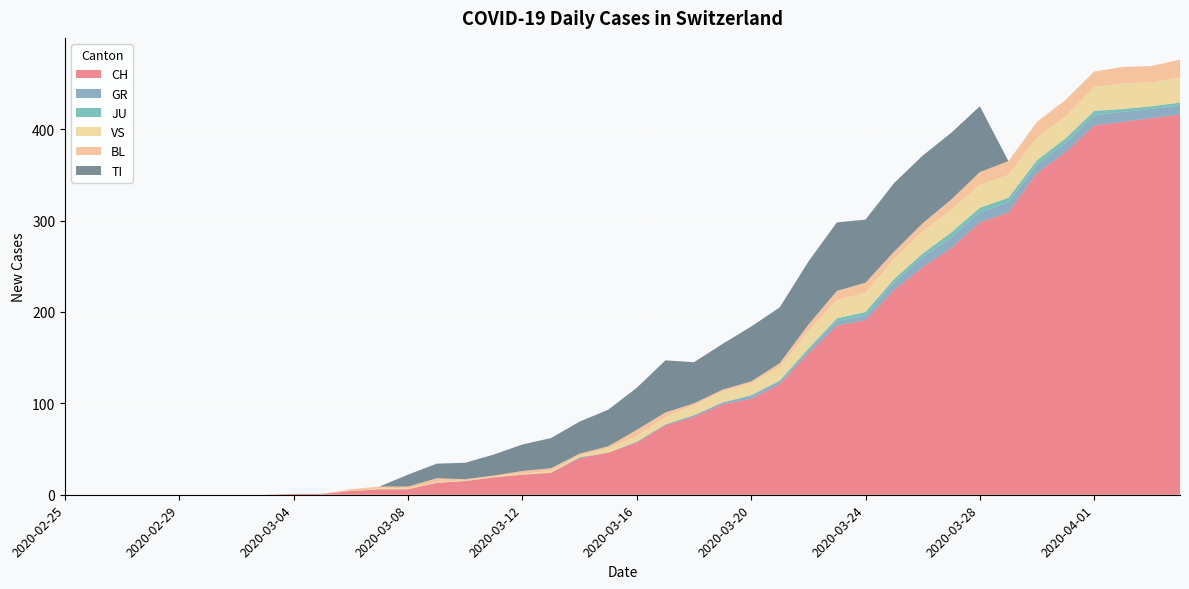

Reading left to right, transcribe all the data shown in this chart.

CH: 0	0	0	0	0	0	0	0	1	1	4	6	6	13	15	19	22	24	40	46	57	76	85	99	105	121	155	185	191	224	249	270	298	309	352	375	404	408	412	416
GR: 0	0	0	0	0	0	0	0	0	0	0	0	0	0	0	0	0	0	1	0	1	1	2	2	3	3	3	5	5	8	11	11	11	11	9	10	11	11	10	10
JU: 0	0	0	0	0	0	0	0	0	0	0	0	0	0	0	0	0	0	0	0	0	0	0	0	1	1	2	3	4	4	4	6	5	5	5	5	5	3	3	3
VS: 0	0	0	0	0	0	0	0	0	0	0	1	1	1	1	1	1	2	2	5	6	8	11	12	13	15	19	20	21	22	24	25	25	25	25	24	26	28	26	28
BL: 0	0	0	0	0	0	0	0	0	0	2	2	2	4	1	1	3	3	2	2	7	5	2	2	2	4	7	10	11	8	9	11	14	15	17	18	17	18	18	19
TI: 0	0	0	0	0	0	0	0	0	0	0	0	13	16	18	23	29	33	35	40	46	57	45	50	60	61	69	75	69	75	74	73	72	0	0	0	0	0	0	0